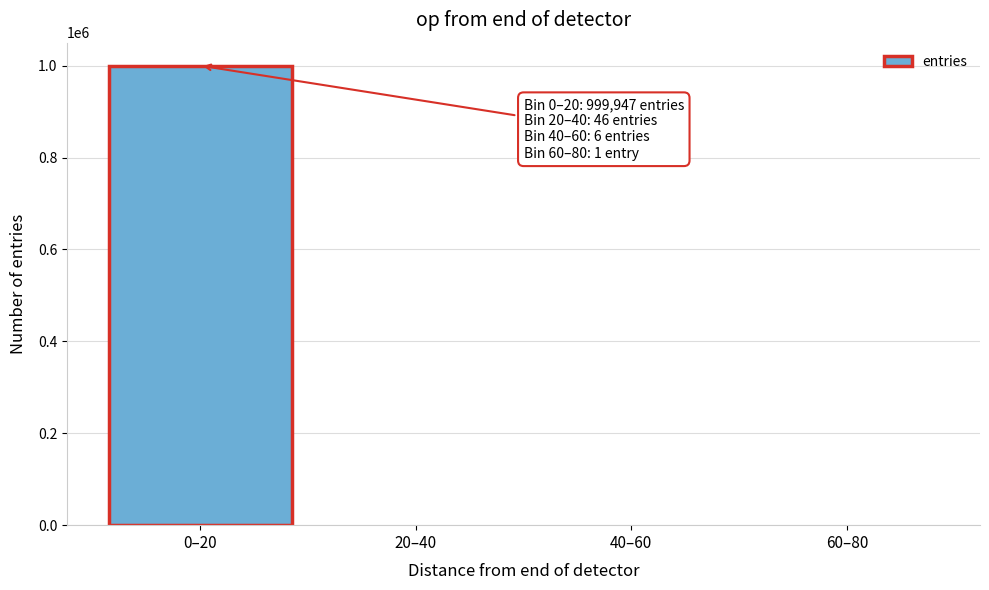

What is the maximum value shown in the chart?

999947